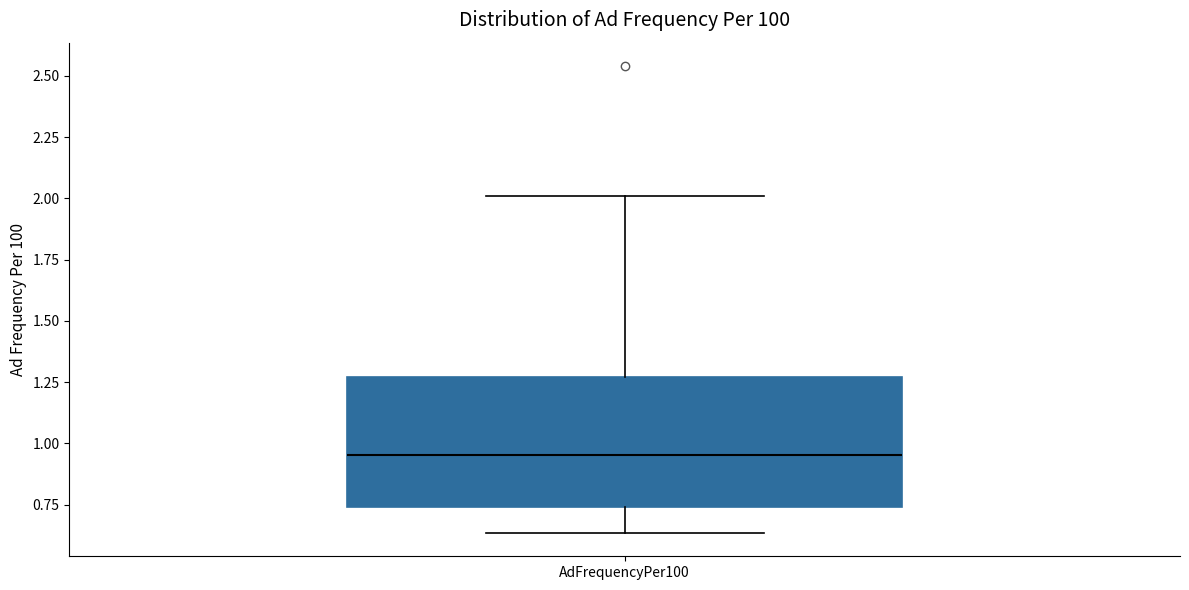

Transcribe this box plot: give where the median line is, the range the box spans, and where the two whiskers end, as read against the y-axis. The values are not printed on the chart, so give them approximately, as read against the axis.

median 0.95, box 0.75 to 1.25, whiskers 0.65 to 2.00